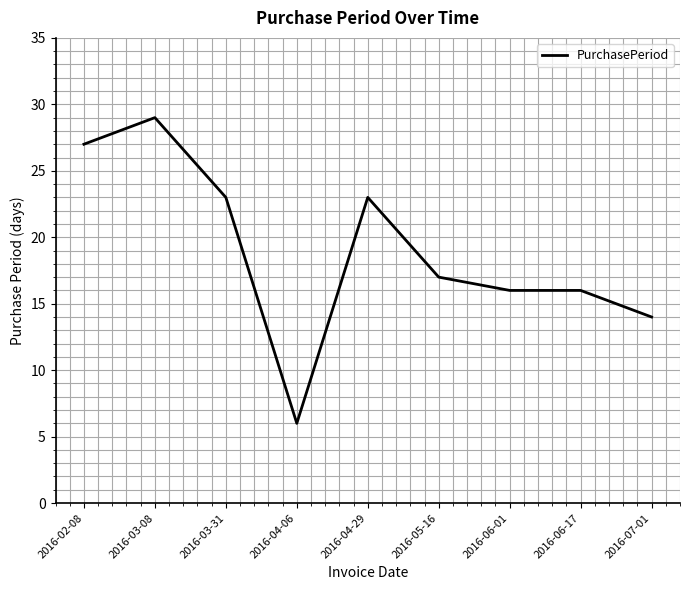

Reading left to right, what are all the values shown in this chart?

2016-02-08=27	2016-03-08=29	2016-03-31=23	2016-04-06=6	2016-04-29=23	2016-05-16=17	2016-06-01=16	2016-06-17=16	2016-07-01=14